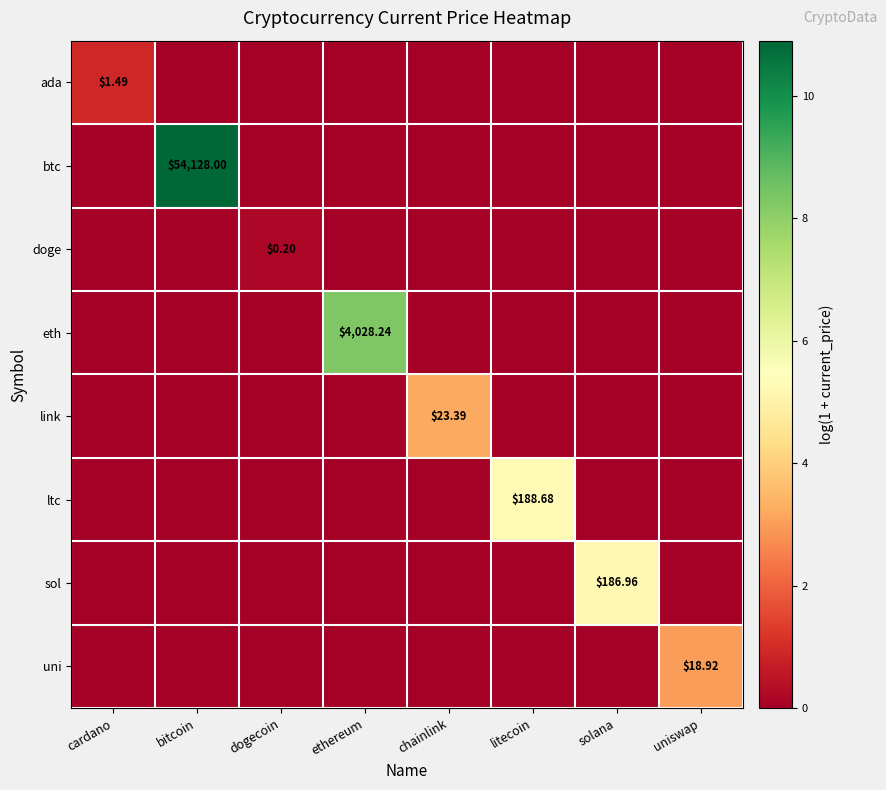

Which series has the largest total across all categories?

btc